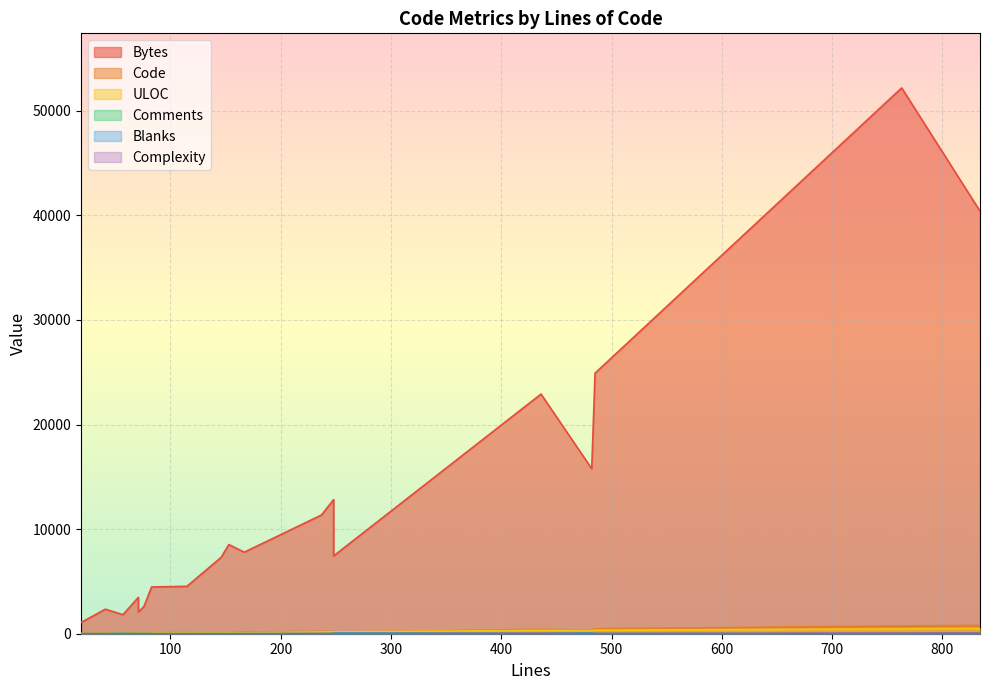

What is the difference between the highest and lowest values at 237?

11353